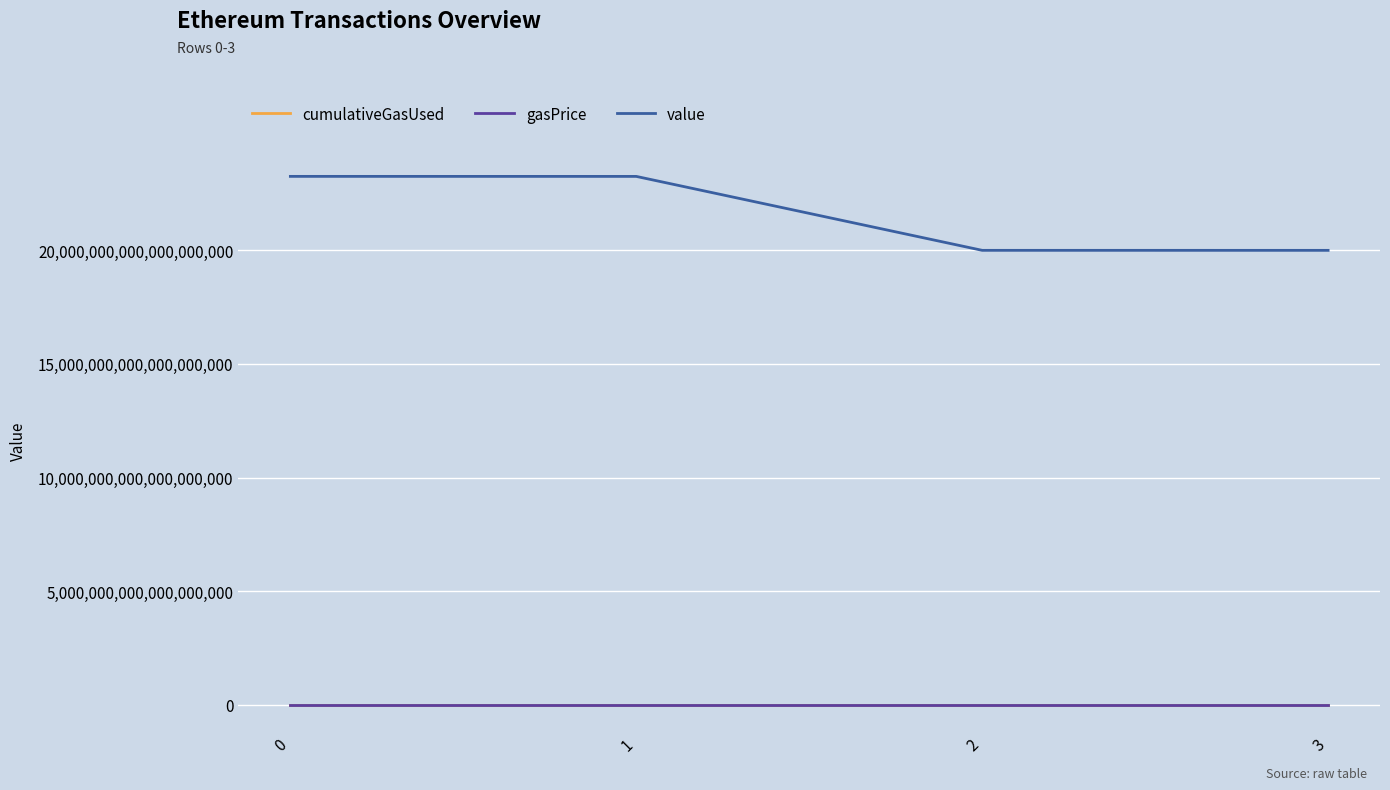

Is the value of value at 2 greater than the value of gasPrice at 2?

Yes